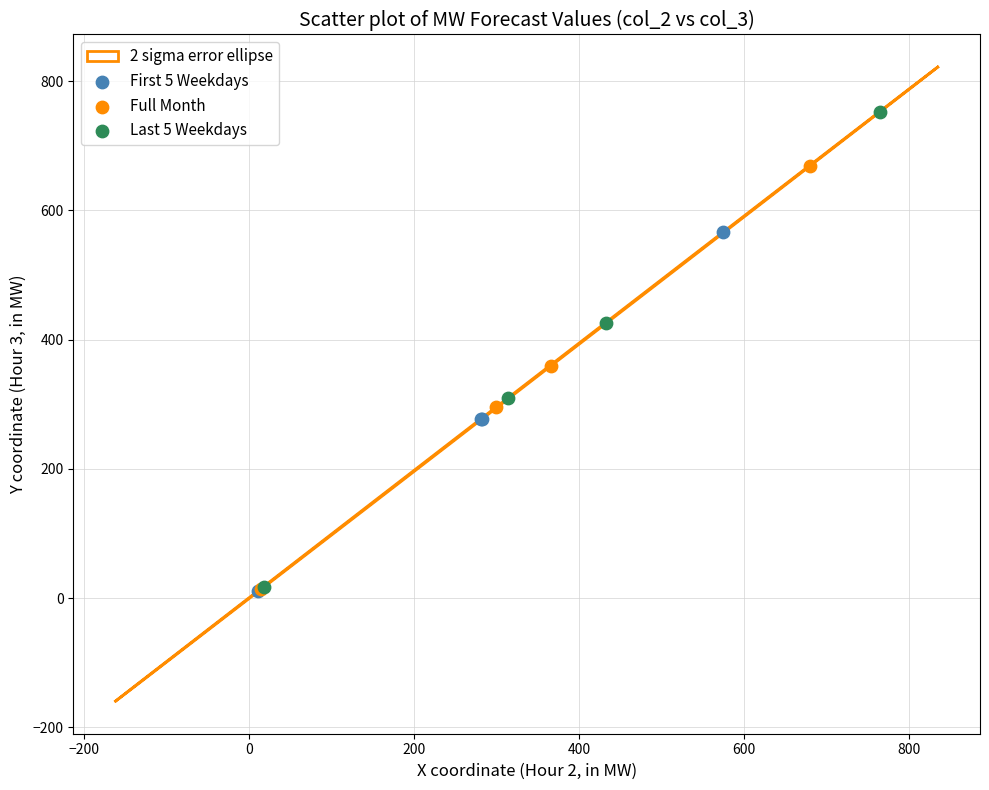

Which series contains the highest Y value?

Last 5 Weekdays